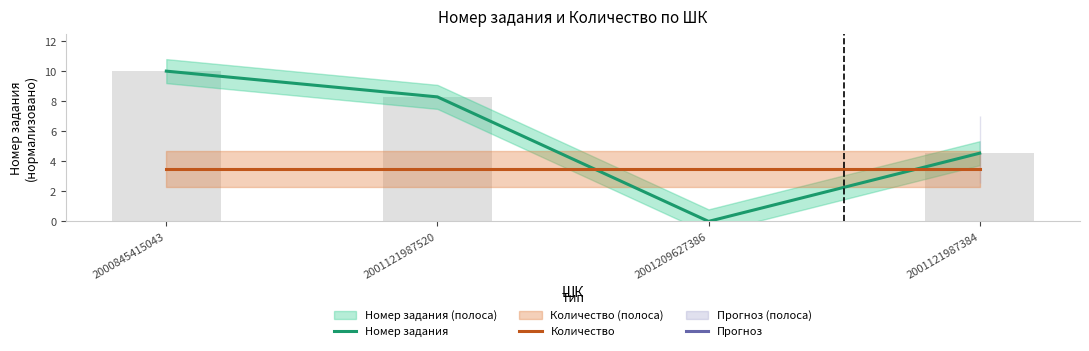

What is the total value across all series at 2001121987520?

11.8